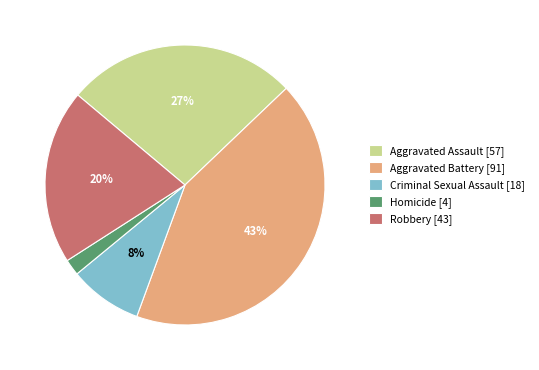

Which has a higher value, Aggravated Assault [57] or Aggravated Battery [91]?

Aggravated Battery [91]